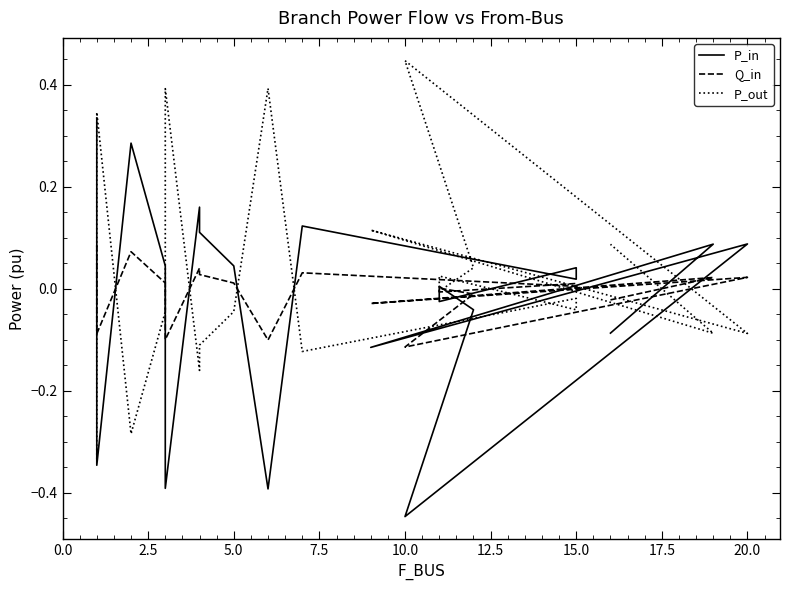

Which series has the largest range (max minus min)?

P_in